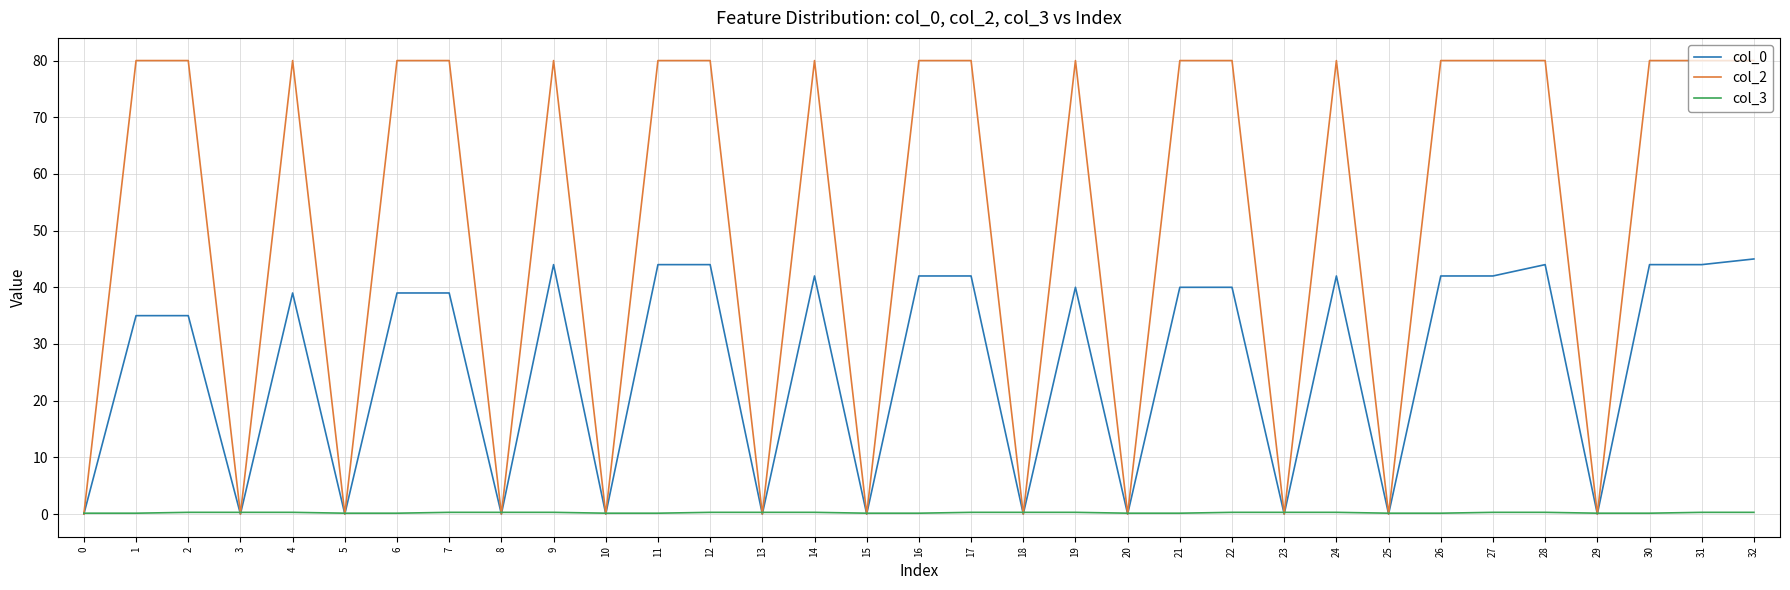

List the series in order of their peak value, highest first.

col_2, col_0, col_3